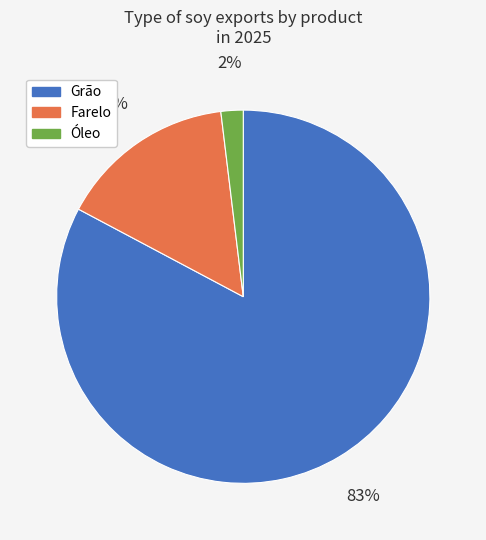

Between Óleo and Grão, which is larger?

Grão